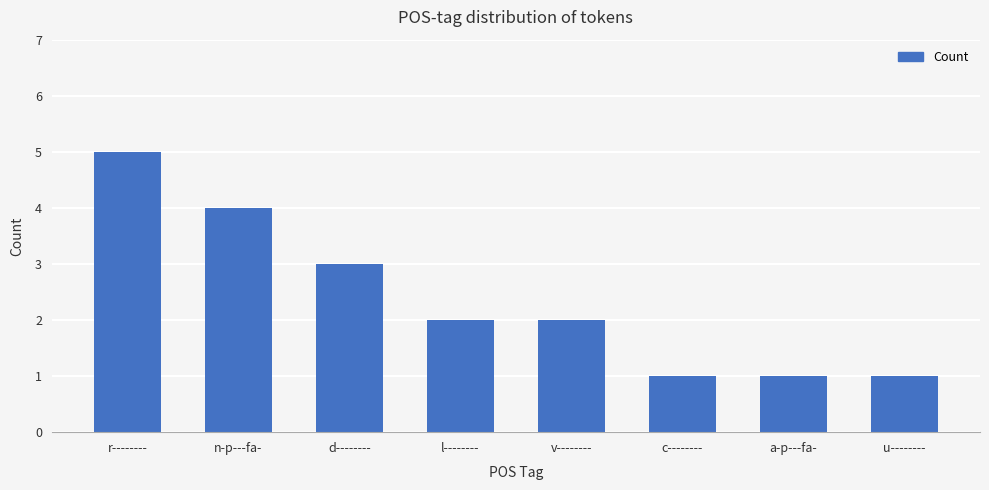

Is it true that the value at u-------- is 1?

True